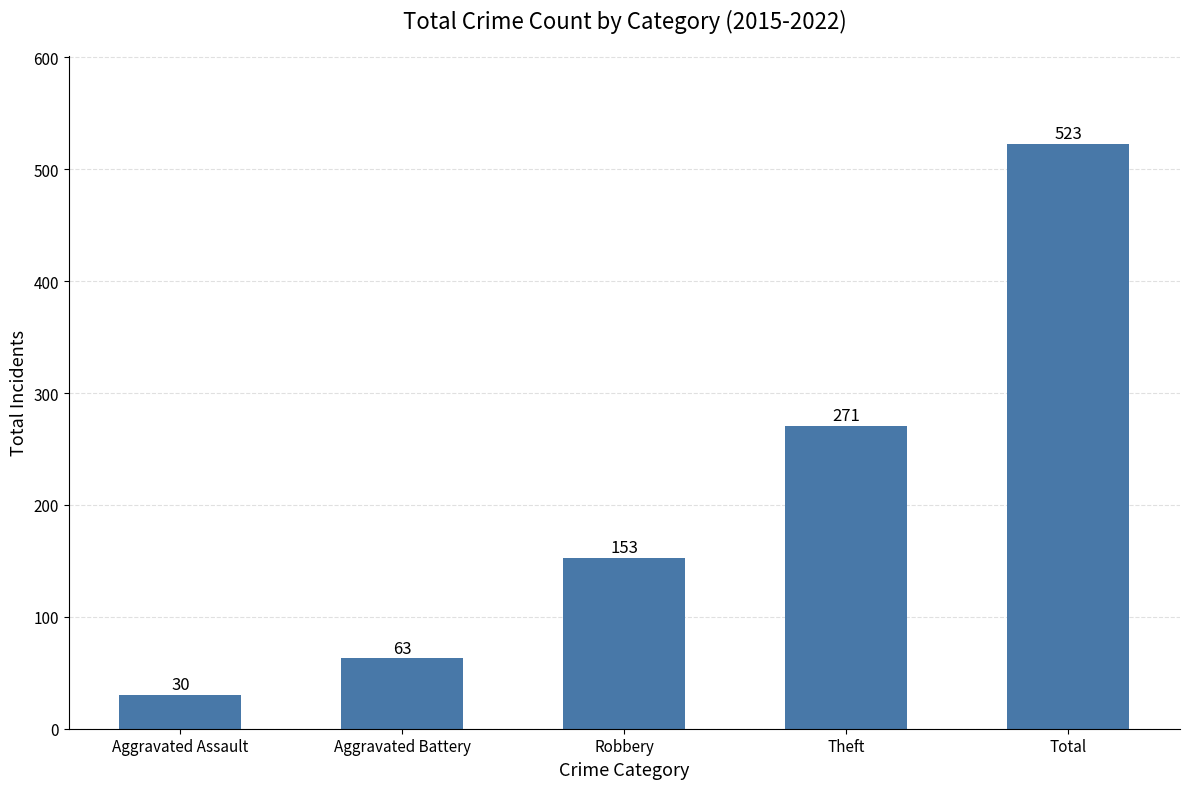

Reading right to left, what are all the values shown in this chart?

523	271	153	63	30